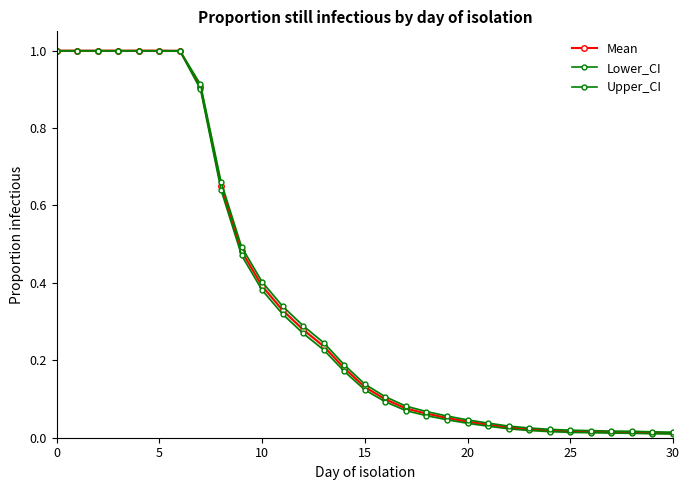

Between 19 and 27, which is larger?

19